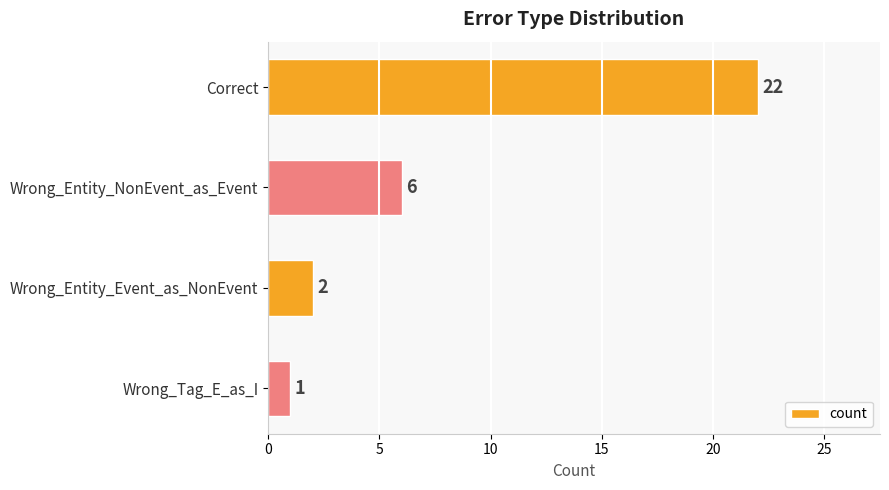

Rank the categories by value from highest to lowest.

Correct, Wrong_Entity_NonEvent_as_Event, Wrong_Entity_Event_as_NonEvent, Wrong_Tag_E_as_I